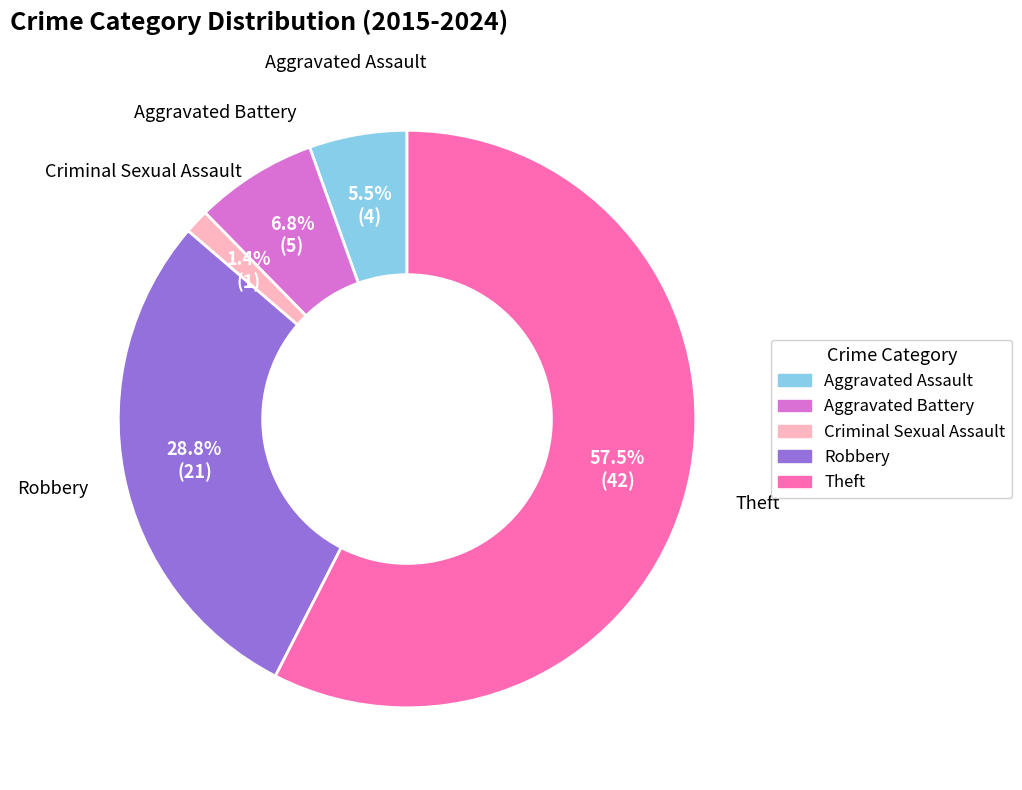

To the nearest percent, what percentage of the pie is Criminal Sexual Assault?

1%